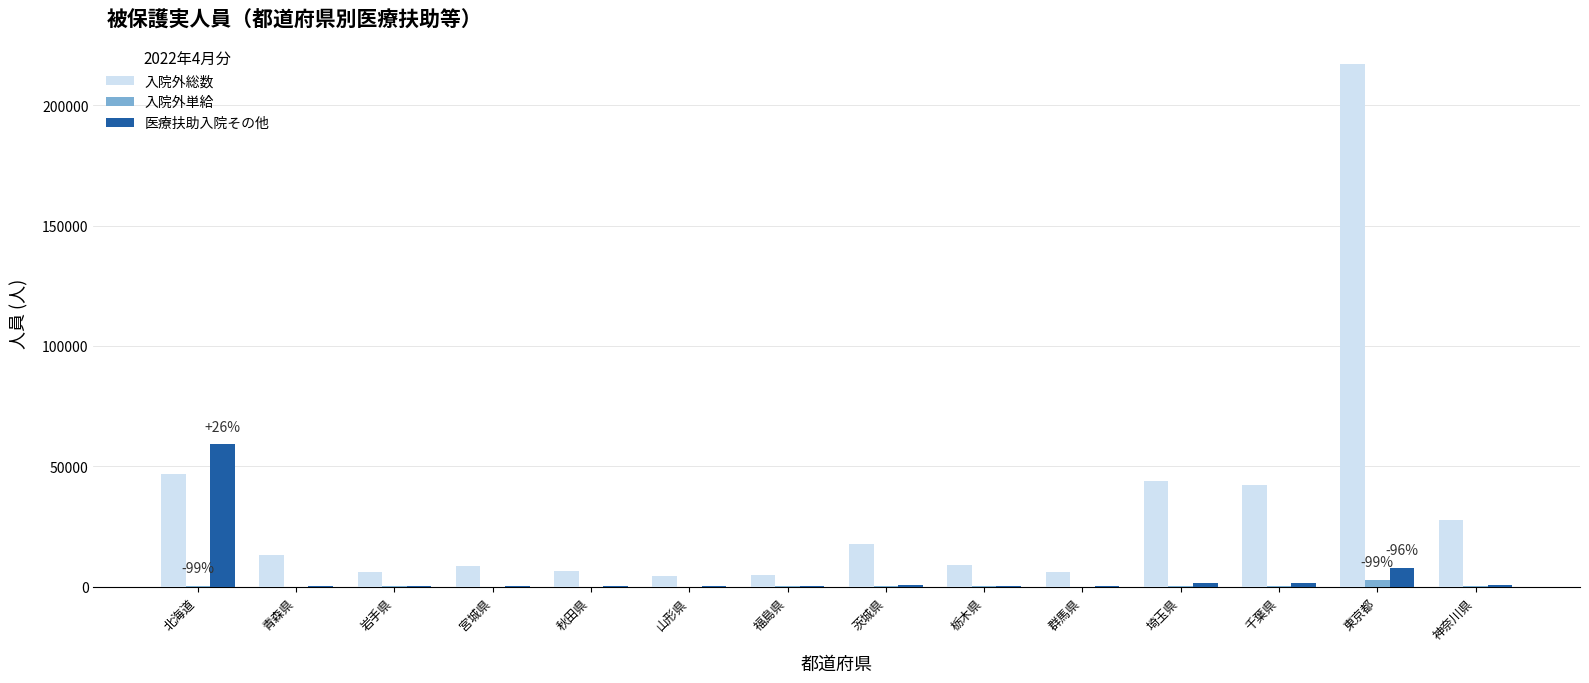

The 医療扶助入院その他 series shows 7913 at 東京都. True or false?

True